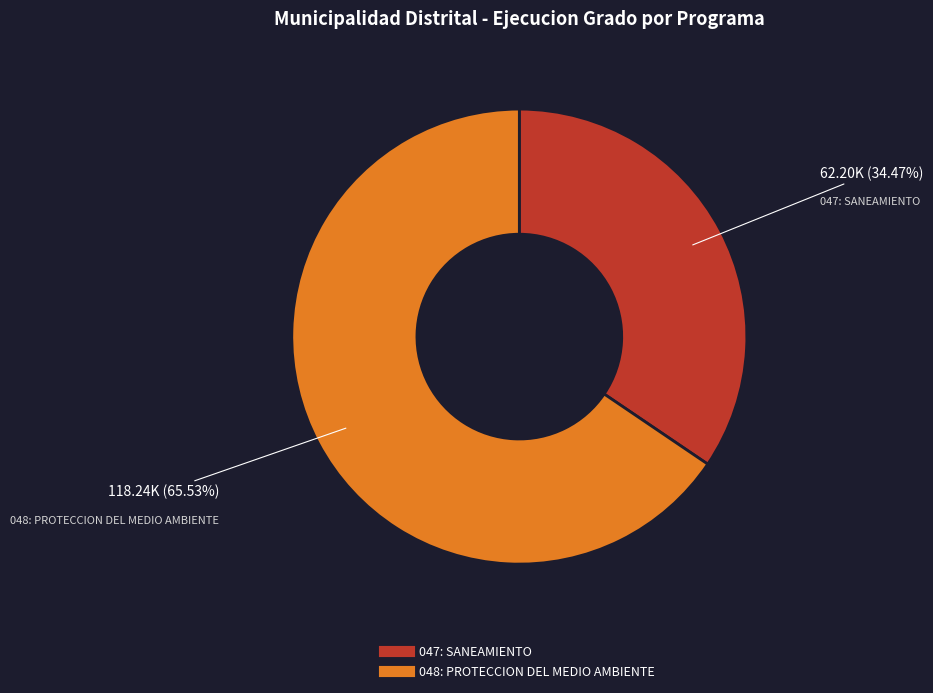

To the nearest percent, what portion does 047: SANEAMIENTO represent?

34%